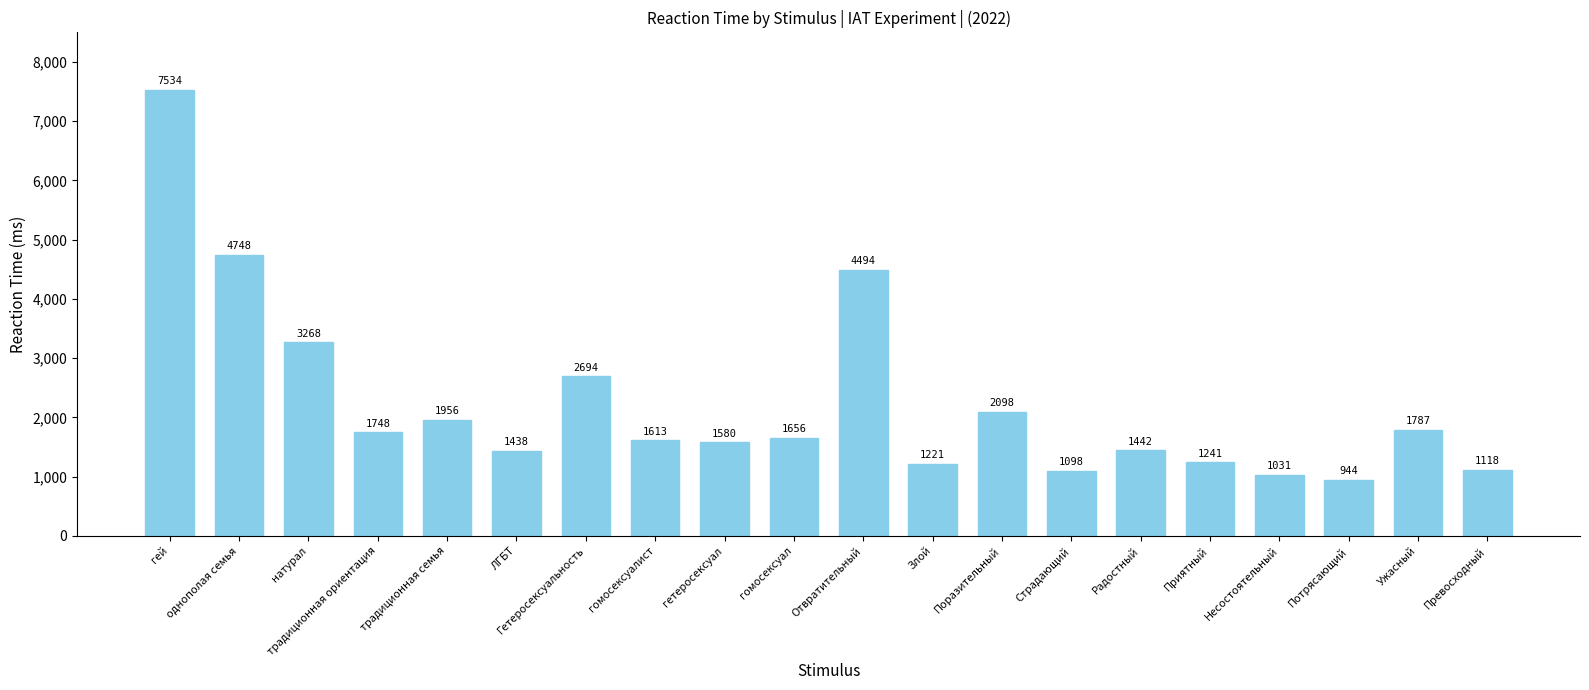

What is the label of the 6th bar from the right?

Радостный